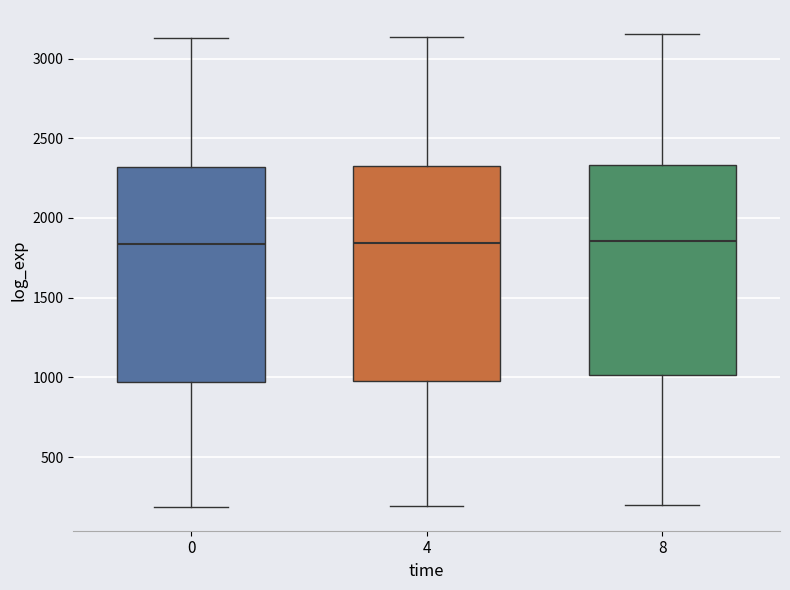

Where does the upper whisker of the box at x = 0 end on the y-axis? The values are not printed on the chart, so give them approximately, as read against the axis.

3150